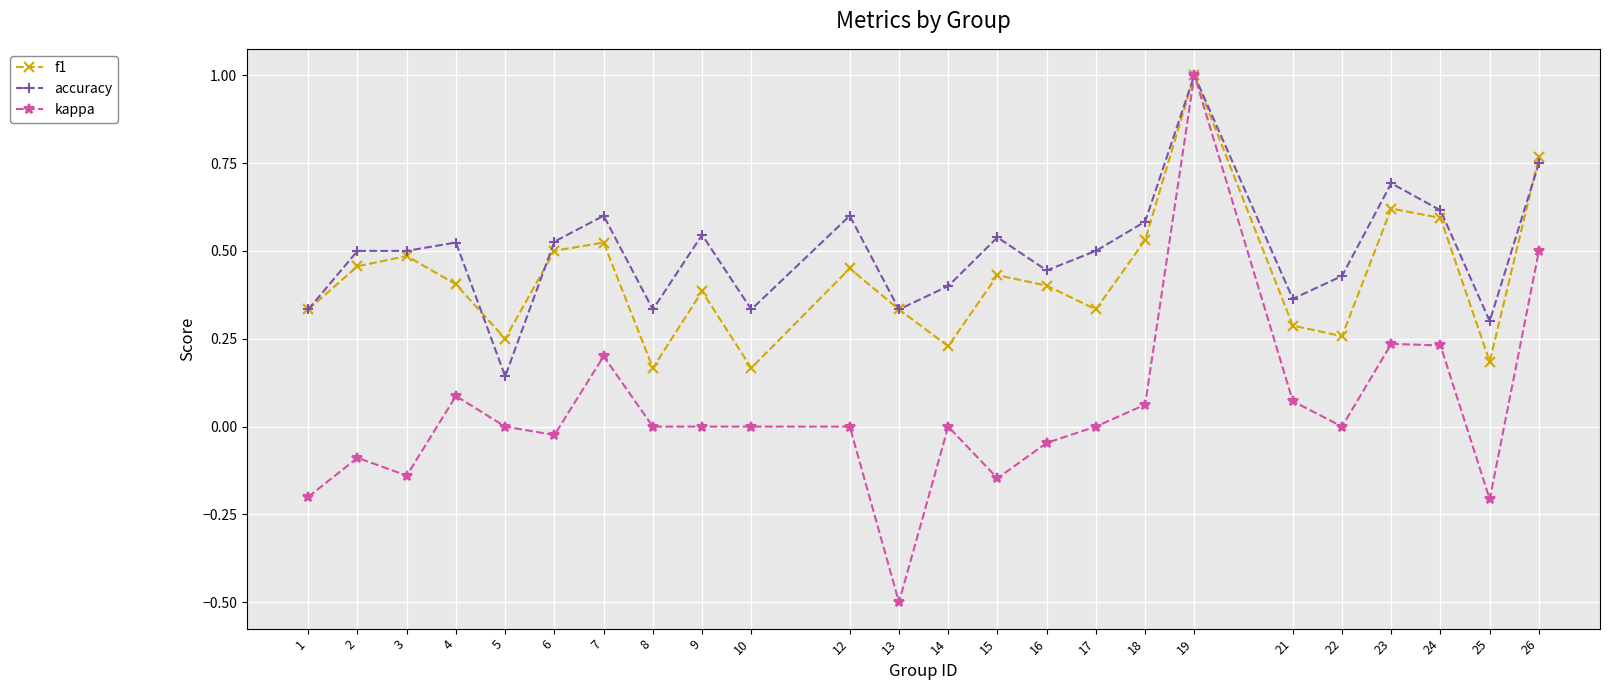

At which category is the sum across all series the highest?

19